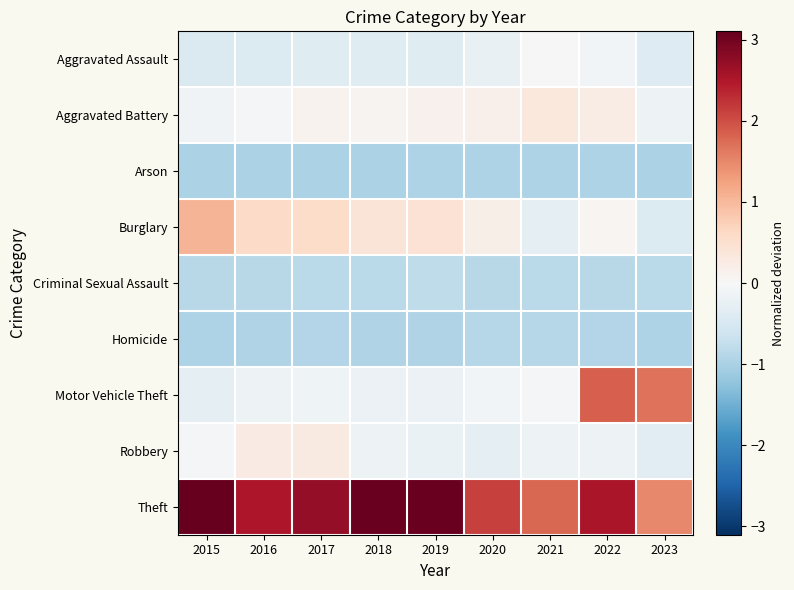

At 2020, list the series in order from largest to smallest.

Theft, Burglary, Aggravated Battery, Motor Vehicle Theft, Aggravated Assault, Robbery, Criminal Sexual Assault, Homicide, Arson